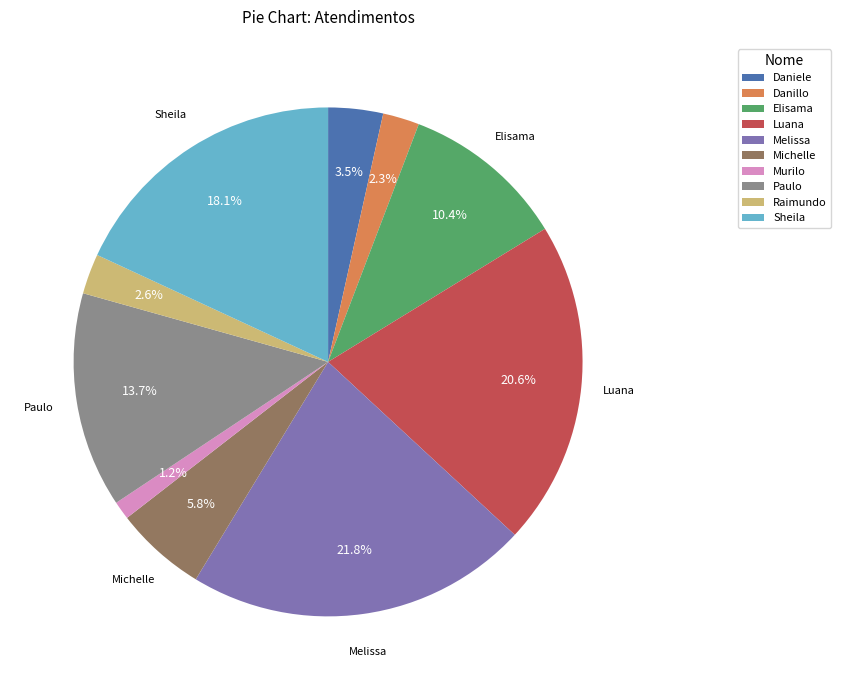

Which has a higher value, Murilo or Luana?

Luana